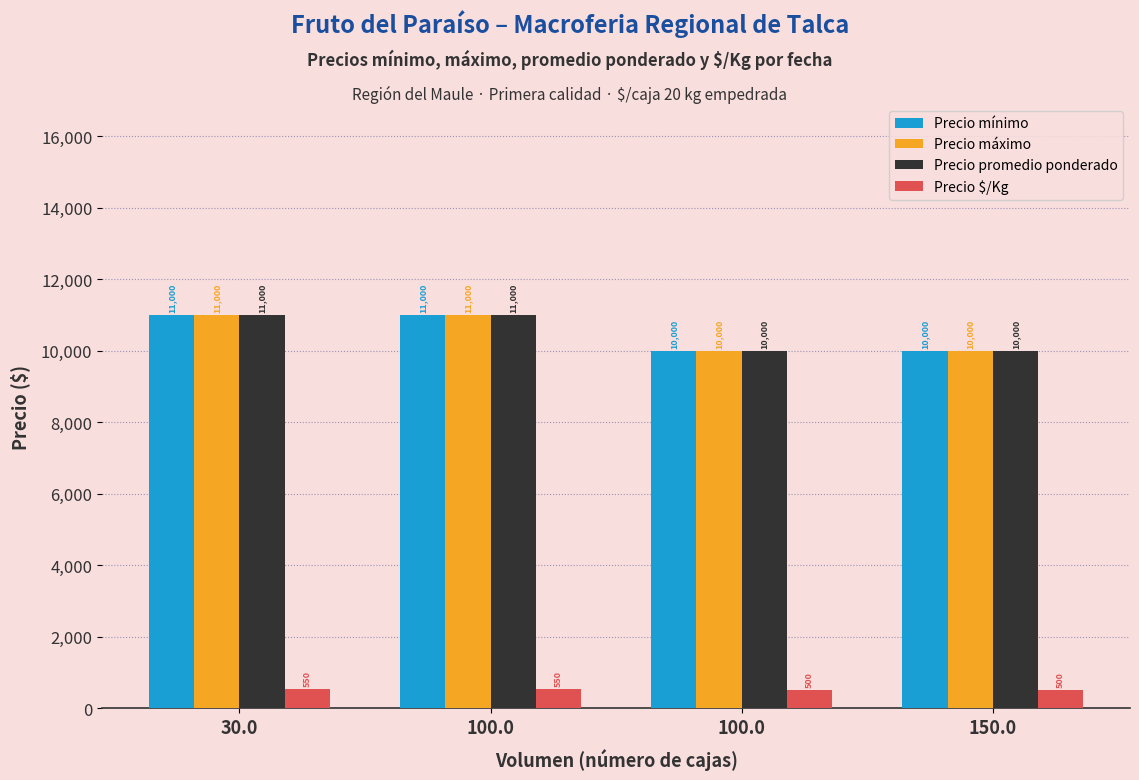

Which series has the largest total across all categories?

Precio mínimo